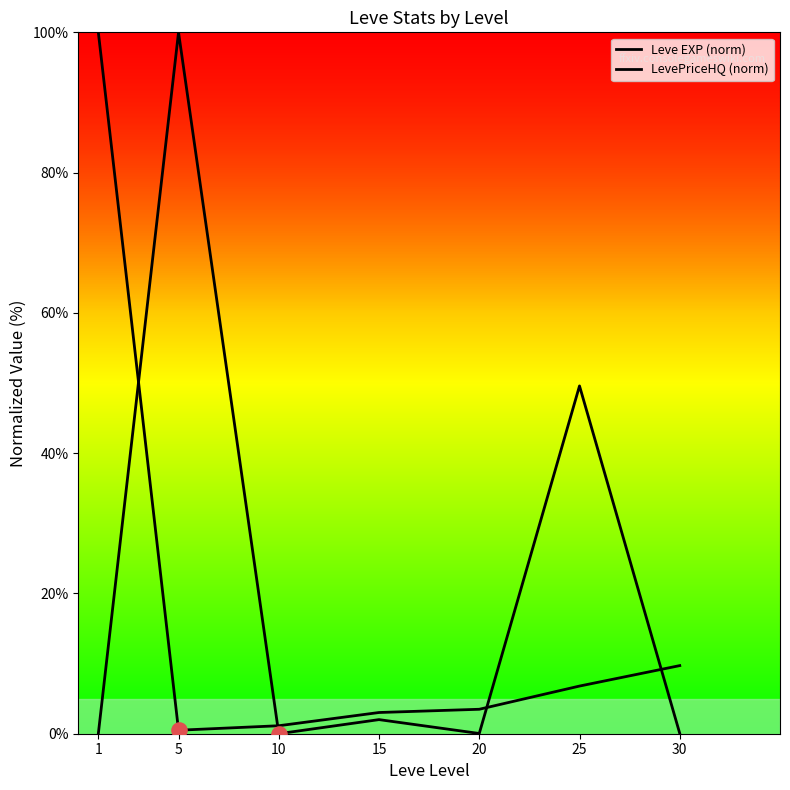

Which series reaches the minimum Y coordinate?

LevePriceHQ (norm)